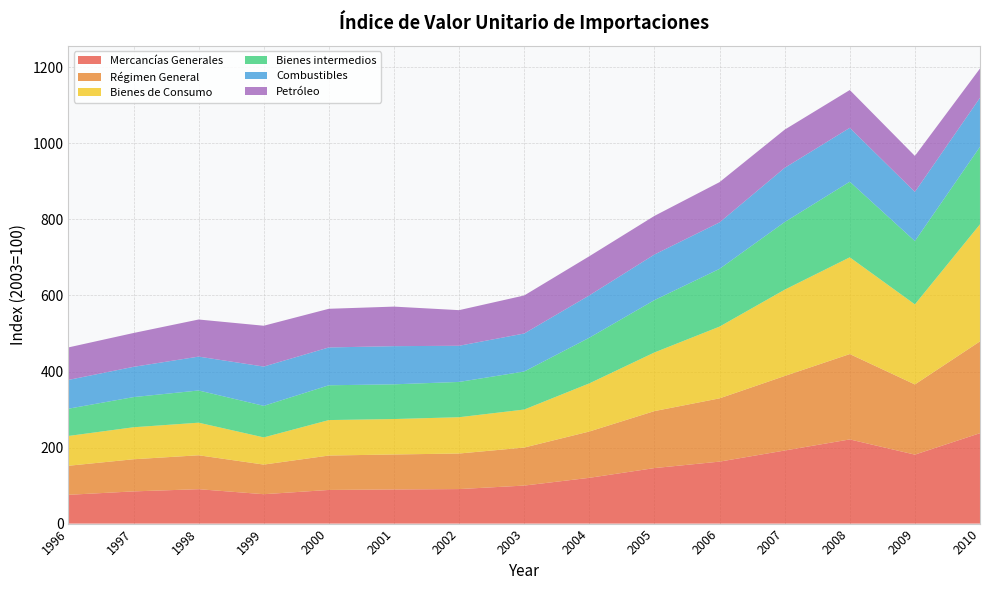

Reading right to left, transcribe all the data shown in this chart.

Mercancías Generales: 2010=237.8	2009=181.4	2008=221.4	2007=192.2	2006=163.0	2005=146.0	2004=120.4	2003=100.0	2002=90.8	2001=89.8	2000=88.5	1999=77.3	1998=90.5	1997=84.7	1996=75.7
Régimen General: 2010=241.5	2009=184.6	2008=224.5	2007=196.0	2006=166.4	2005=149.9	2004=121.8	2003=100.0	2002=93.5	2001=92.0	2000=90.5	1999=77.9	1998=89.2	1997=84.5	1996=76.4
Bienes de Consumo: 2010=307.9	2009=210.6	2008=254.5	2007=227.0	2006=188.7	2005=154.2	2004=126.6	2003=100.0	2002=95.5	2001=93.2	2000=93.3	1999=71.5	1998=85.7	1997=84.2	1996=78.4
Bienes intermedios: 2010=203.9	2009=166.5	2008=198.8	2007=177.9	2006=151.9	2005=137.7	2004=120.1	2003=100.0	2002=92.8	2001=91.3	2000=91.5	1999=83.0	1998=84.7	1997=79.3	1996=71.7
Combustibles: 2010=128.9	2009=129.3	2008=141.7	2007=142.6	2006=122.2	2005=119.9	2004=111.3	2003=100.0	2002=95.1	2001=100.4	2000=99.5	1999=103.3	1998=89.1	1997=79.6	1996=75.7
Petróleo: 2010=77.0	2009=94.7	2008=99.5	2007=100.4	2006=105.9	2005=101.6	2004=103.0	2003=100.0	2002=93.7	2001=104.0	2000=101.7	1999=107.4	1998=97.6	1997=89.0	1996=85.5